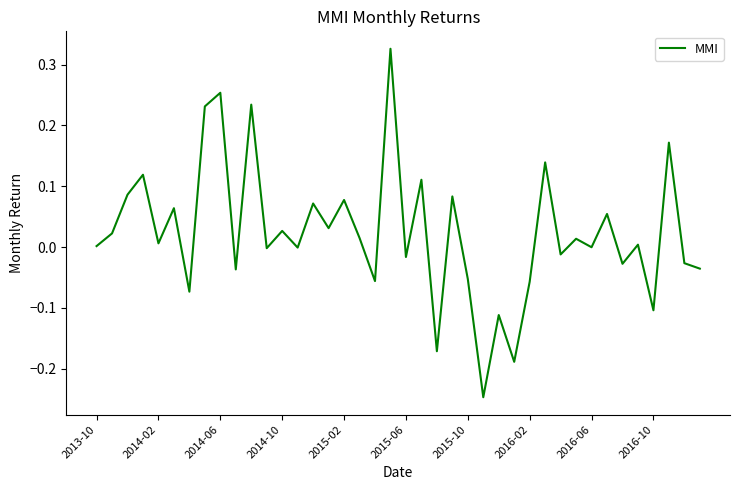

Does the chart have visible grid lines?

No